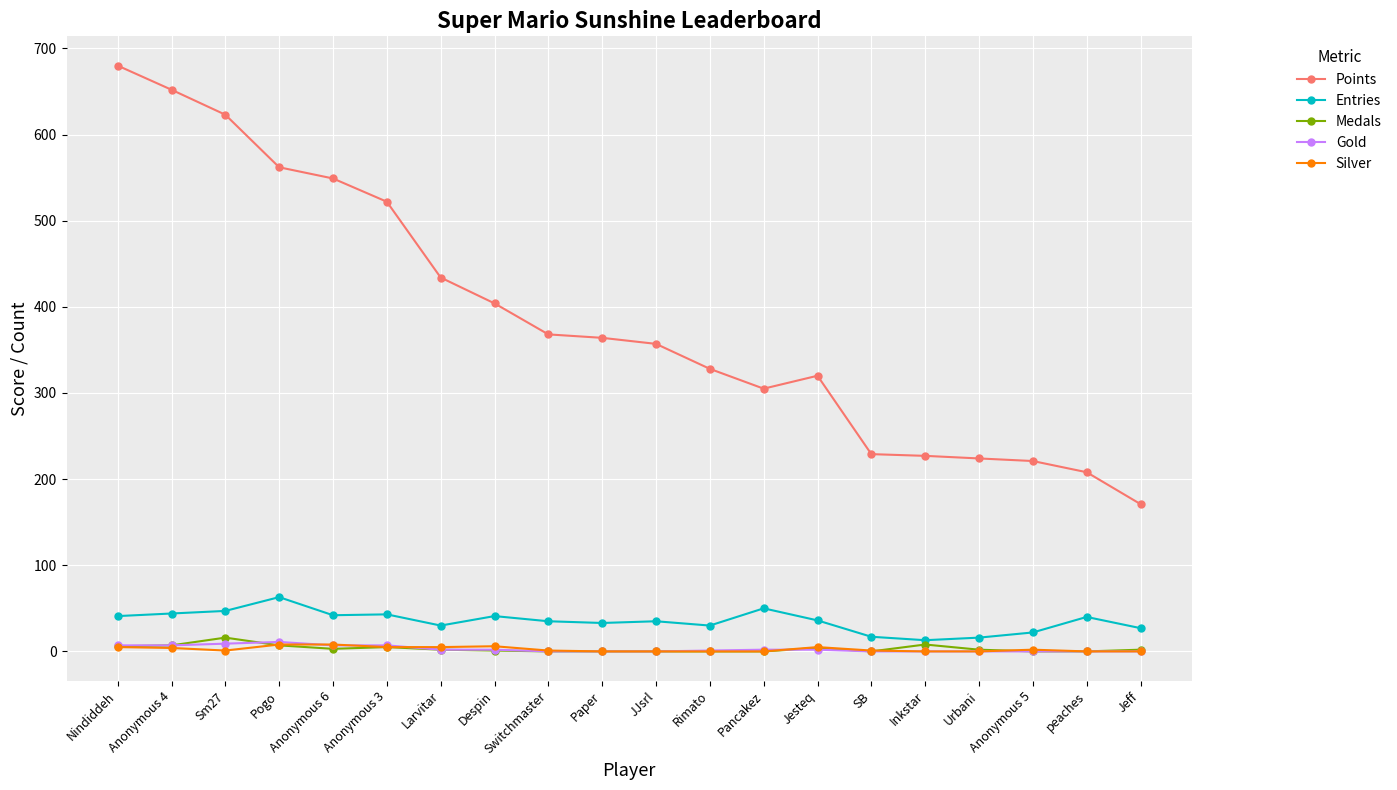

True or false: Silver has more than 1 points higher than both neighbors.

True